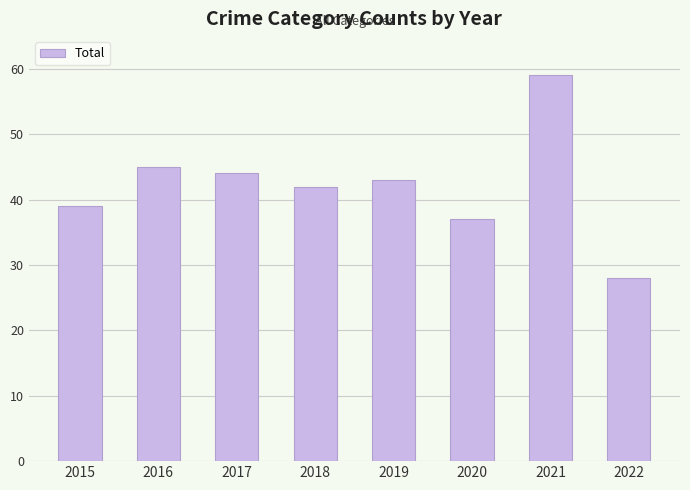

Which category has the lowest value across all series?

2022